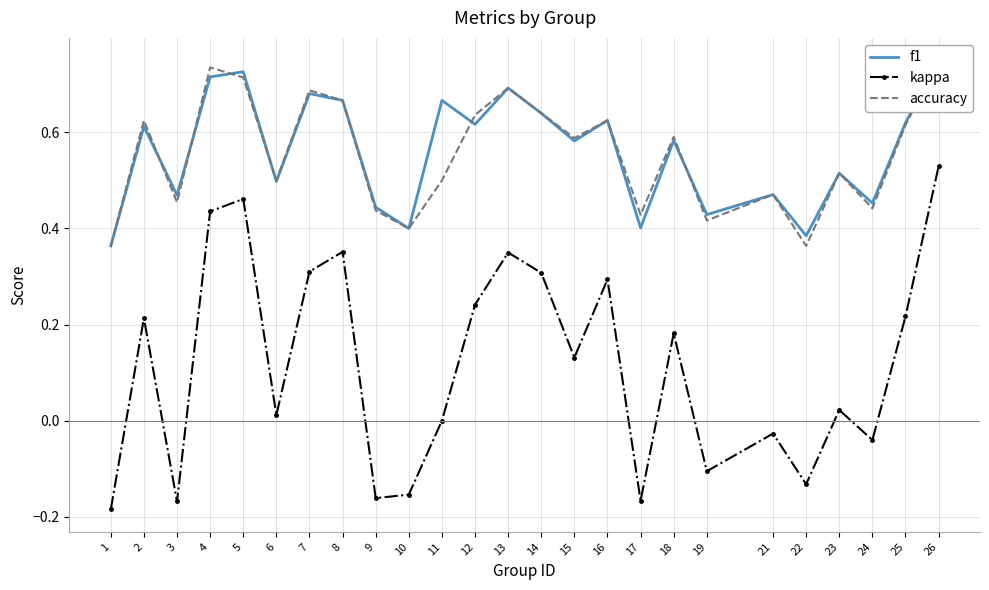

Is the value of kappa at 6 greater than the value of f1 at 25?

No